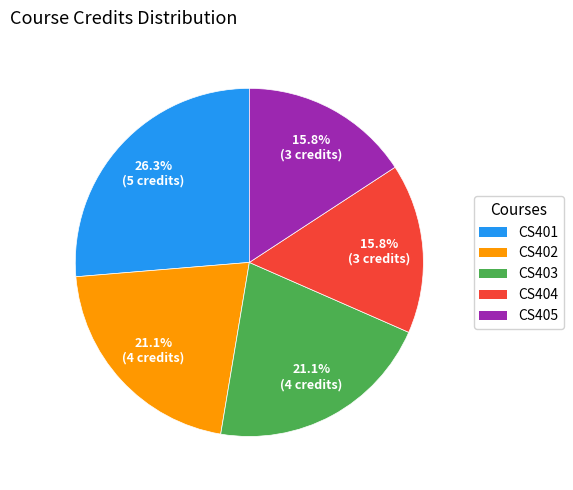

What portion of the pie excludes CS404?

84.2%